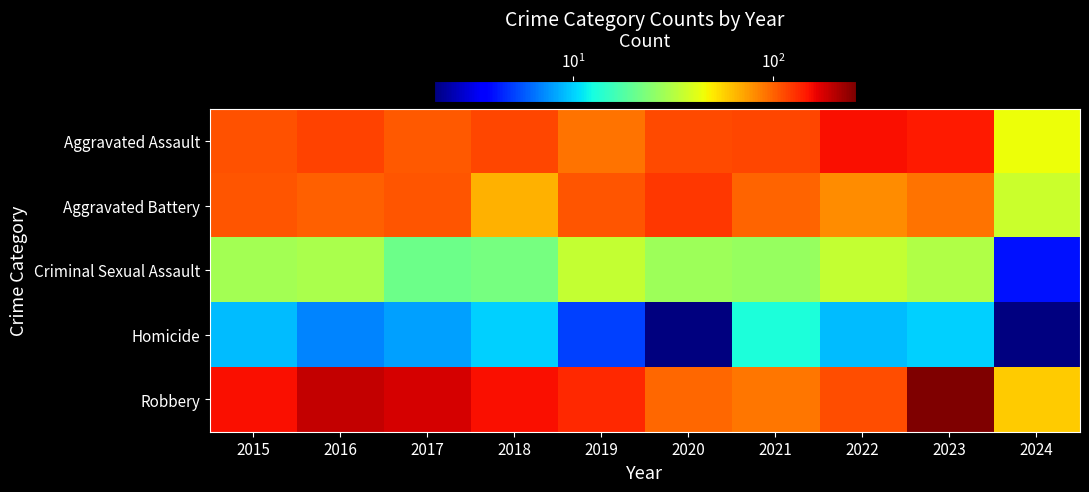

What is the greatest value displayed?

260